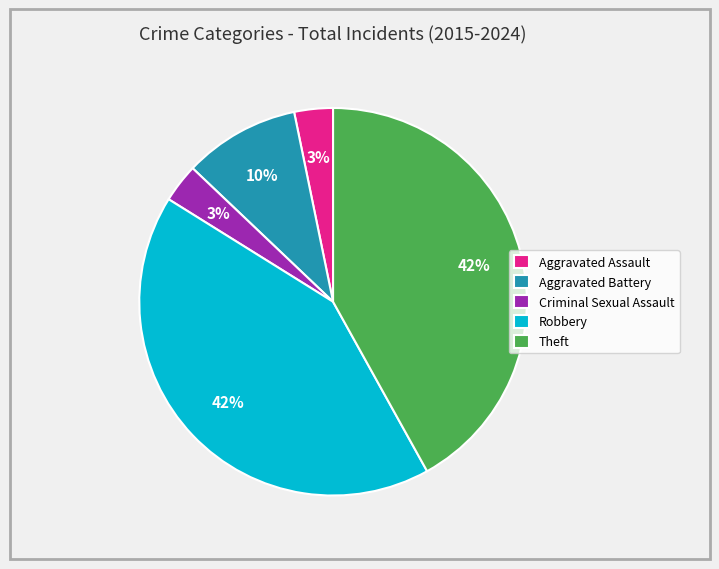

Is it true that Aggravated Battery is 34% of the pie?

False